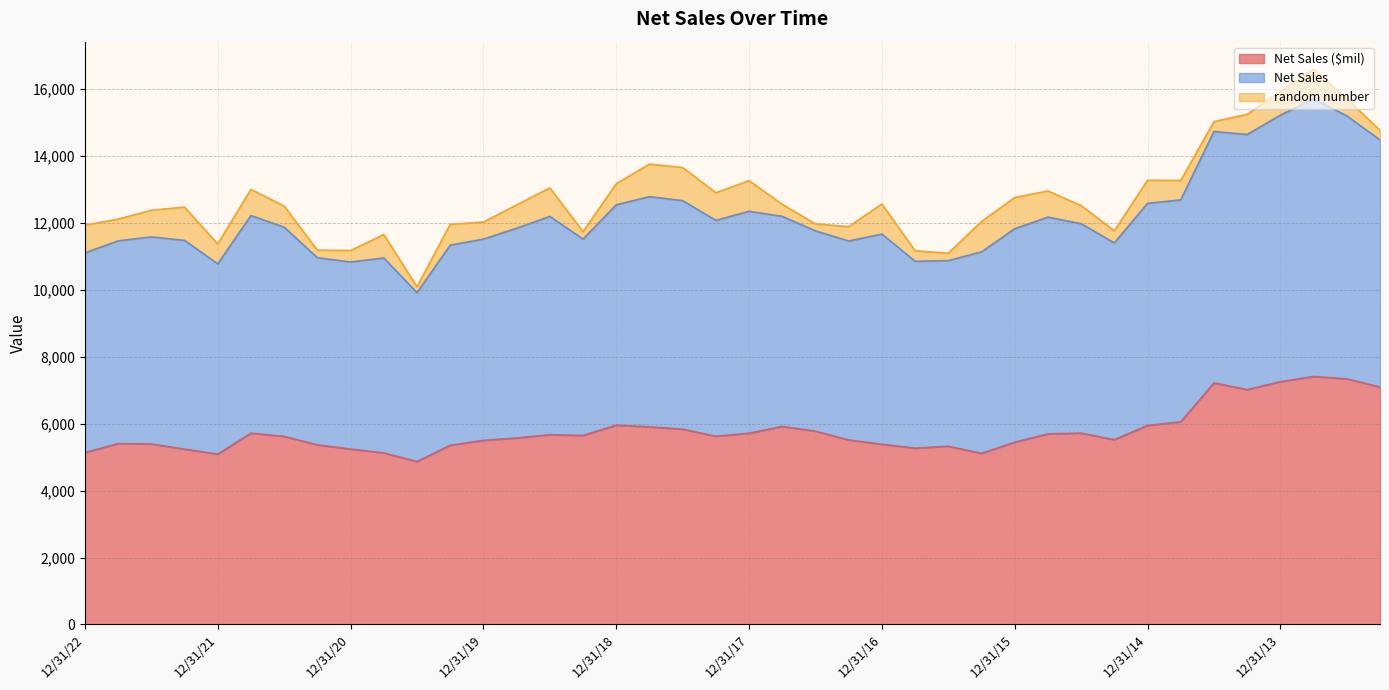

True or false: Net Sales ($mil) and Net Sales cross at least once.

False